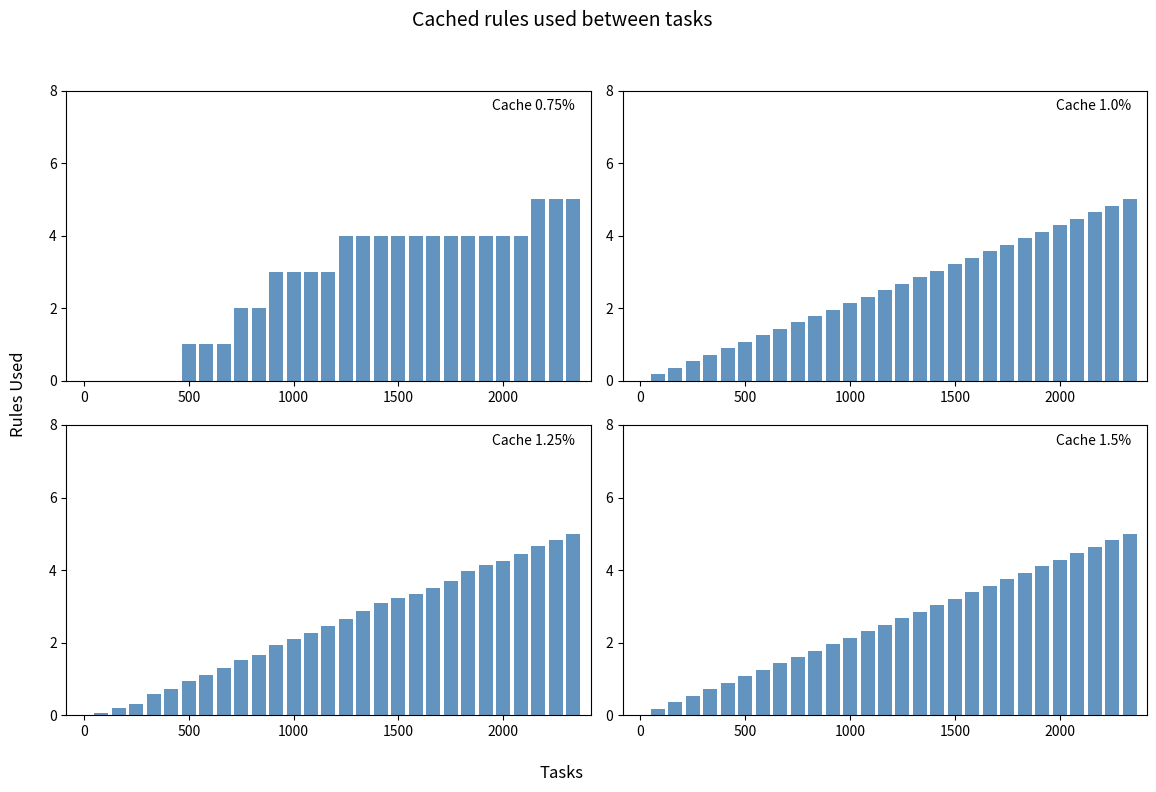

The value of Cache 1.5% at 28 is 8.6. True or false?

False